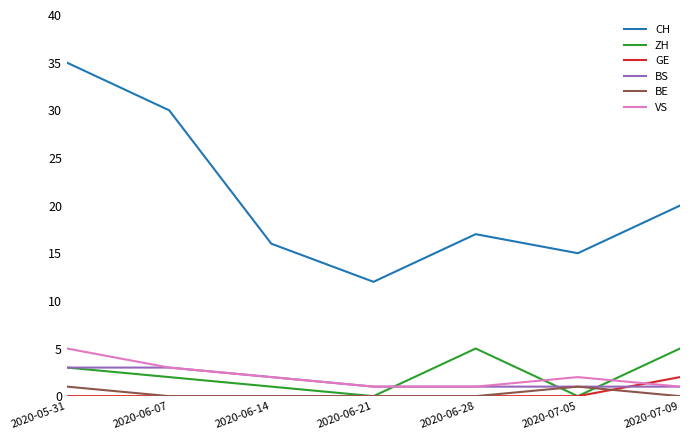

Rank the categories by CH value from lowest to highest.

2020-06-21, 2020-07-05, 2020-06-14, 2020-06-28, 2020-07-09, 2020-06-07, 2020-05-31